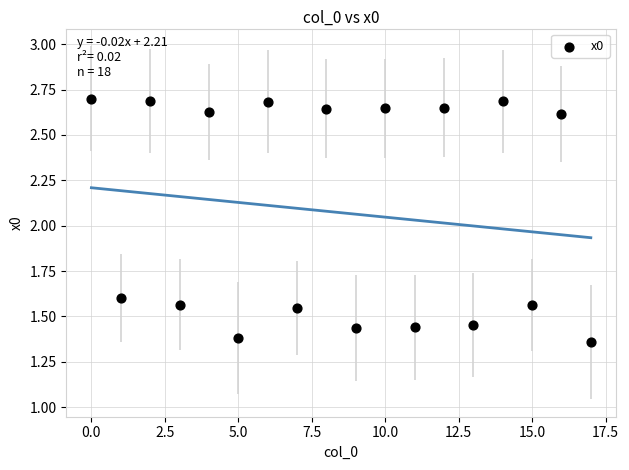

What is the range of Y values (max minus min)?

1.3